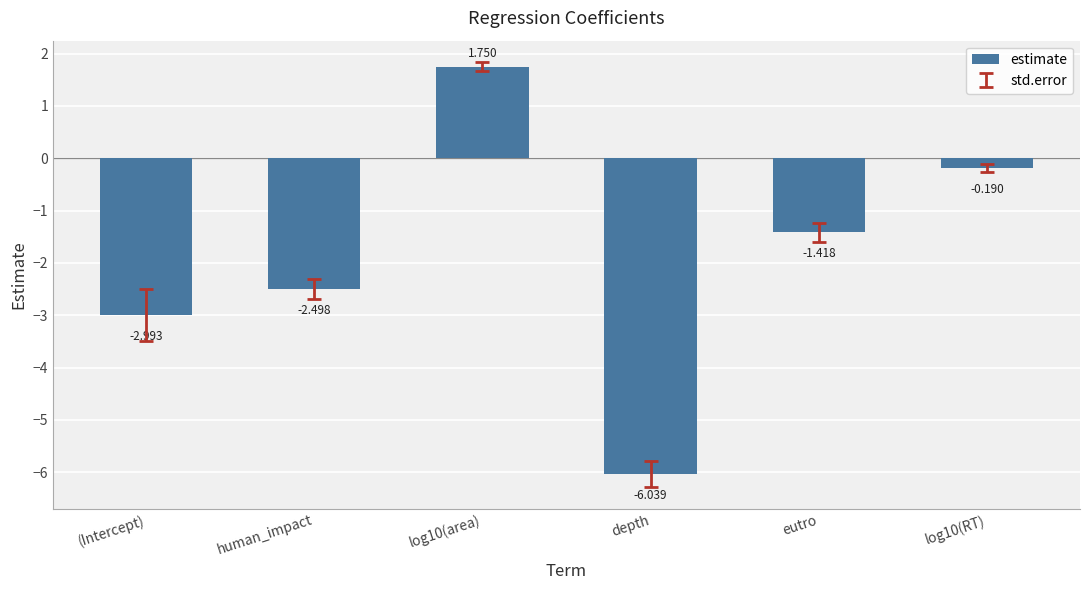

How many categories are shown in the chart?

6